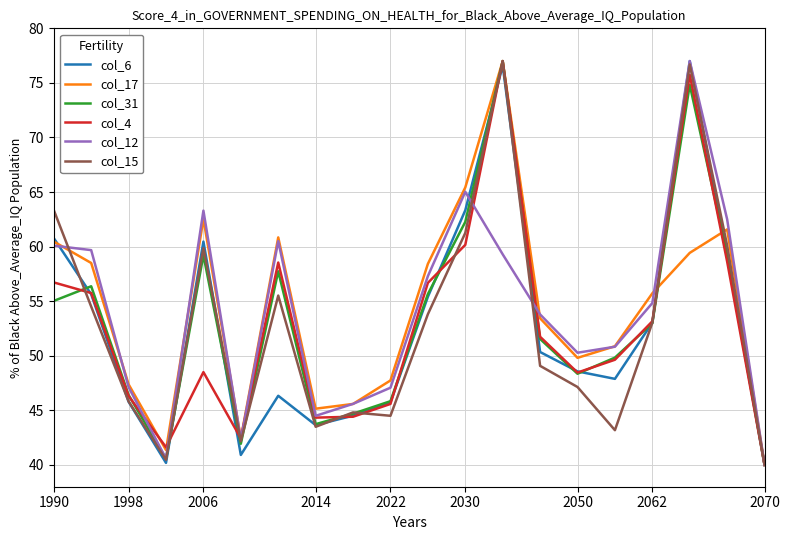

What is the minimum value for col_17?

40.0